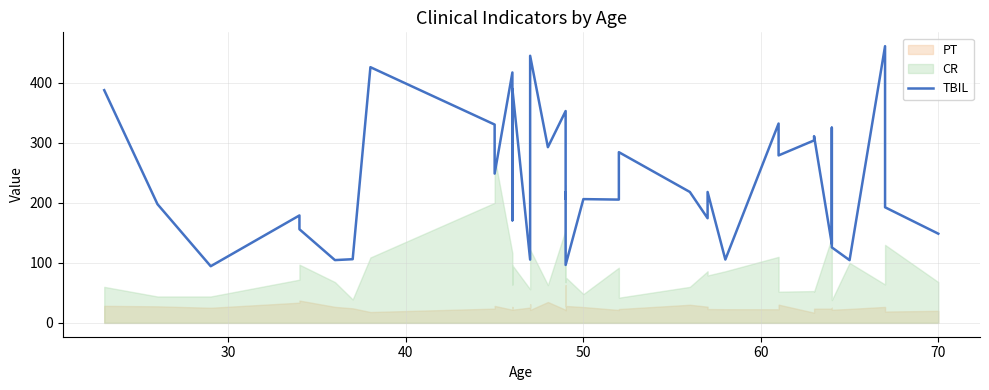

True or false: the data has more than 0 interior local peaks.

True